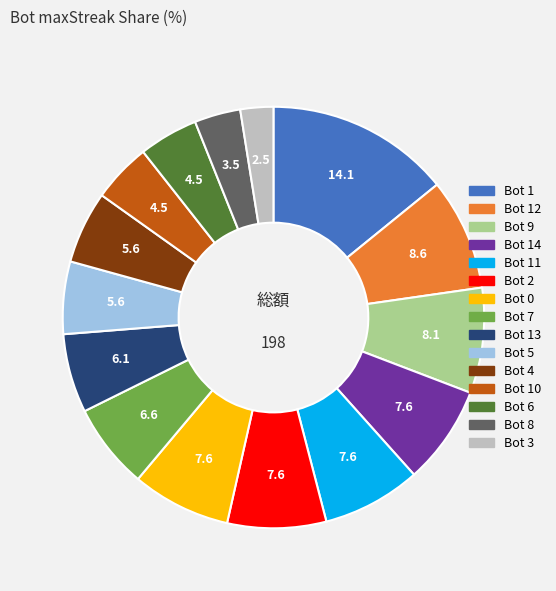

What is the largest slice in the pie chart?

Bot 1